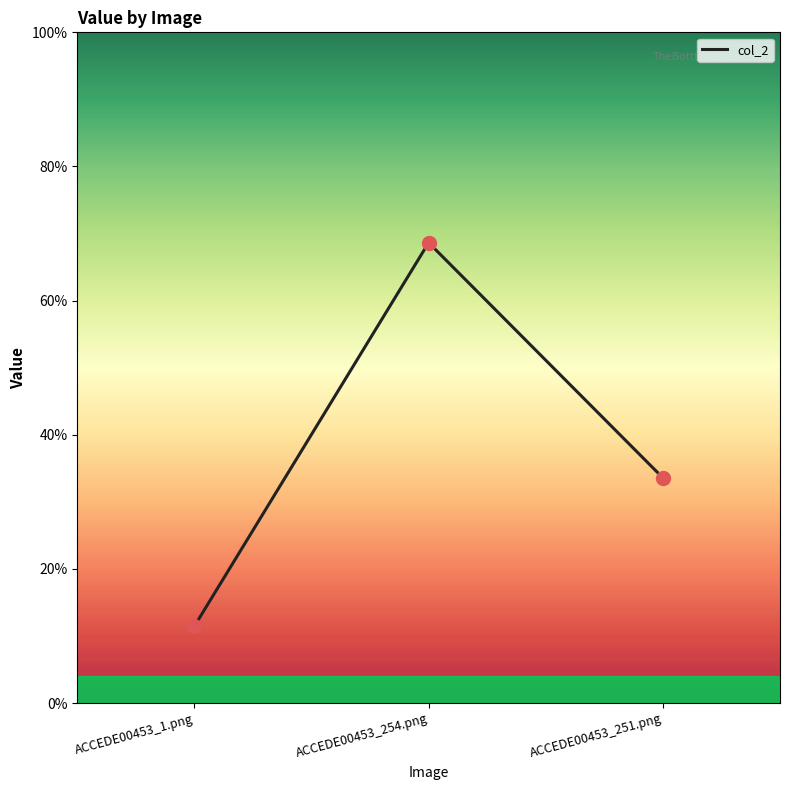

Between ACCEDE00453_254.png and ACCEDE00453_251.png, which is larger?

ACCEDE00453_254.png